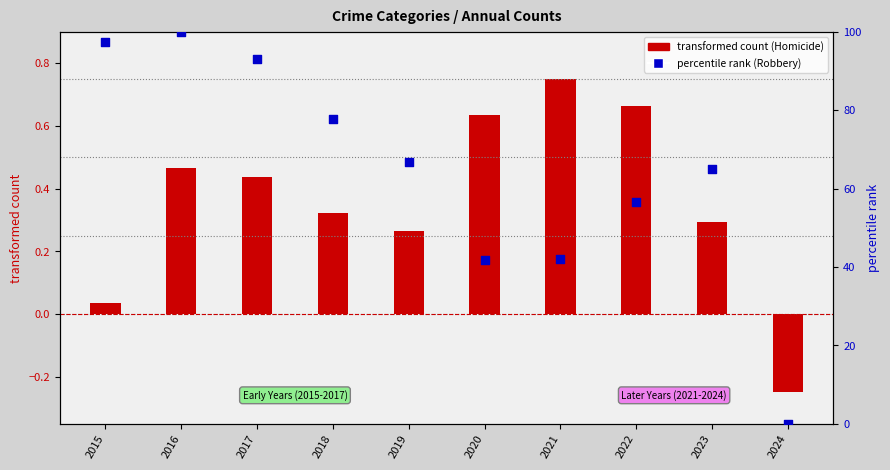

Approximately how many times larger is the value at 2023 compared to 2016?

0.7